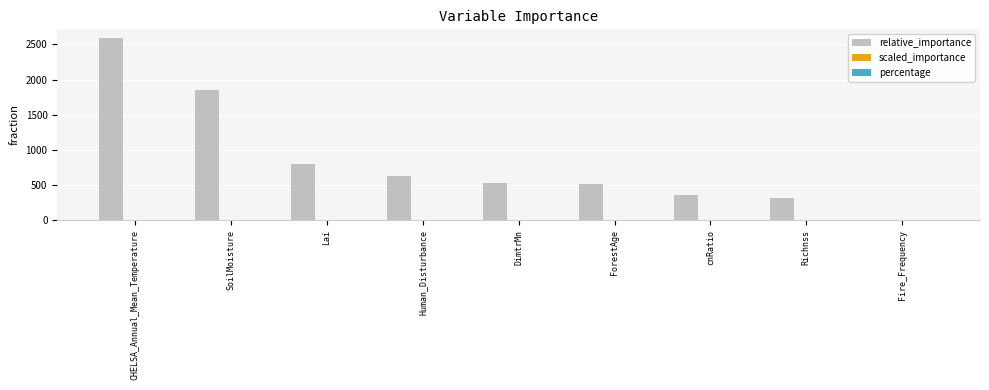

Which series has the largest total across all categories?

relative_importance